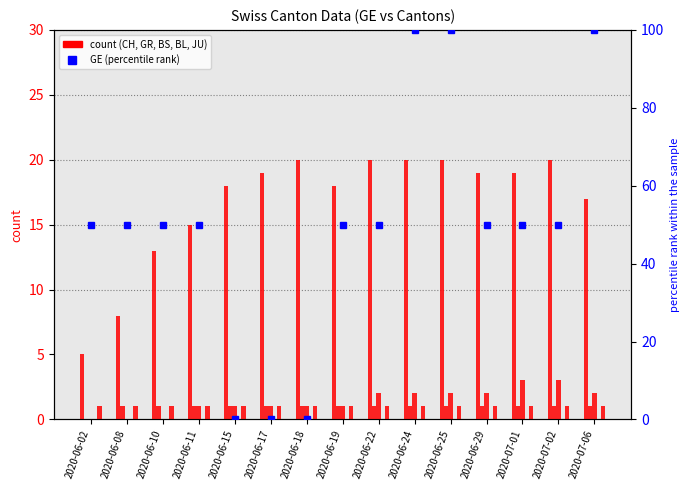

Which series has the largest total across all categories?

GE